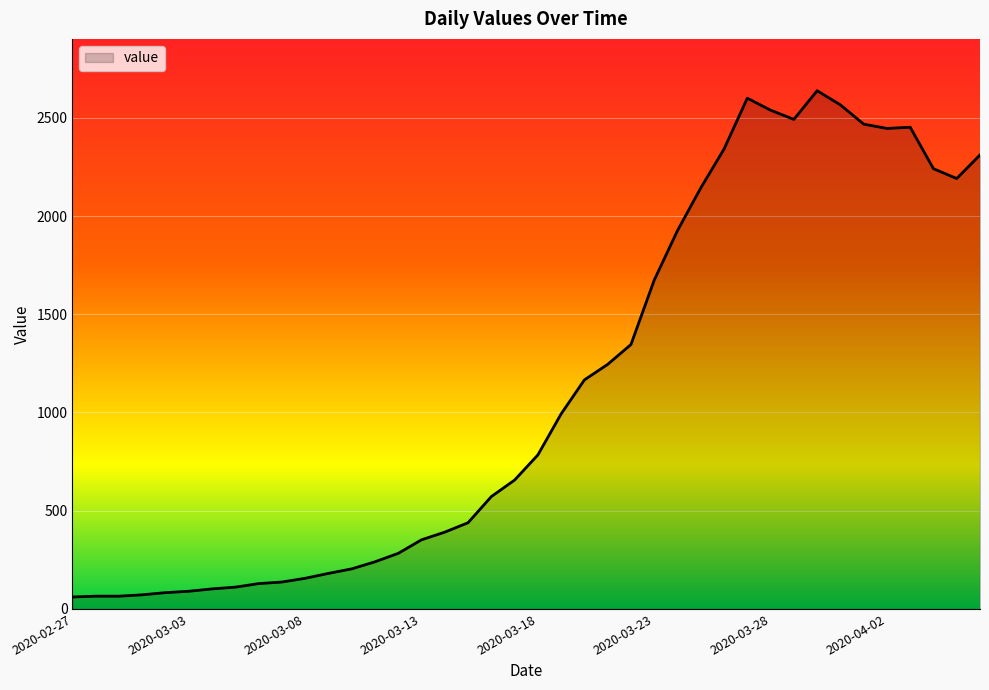

What is the maximum value shown in the chart?

2638